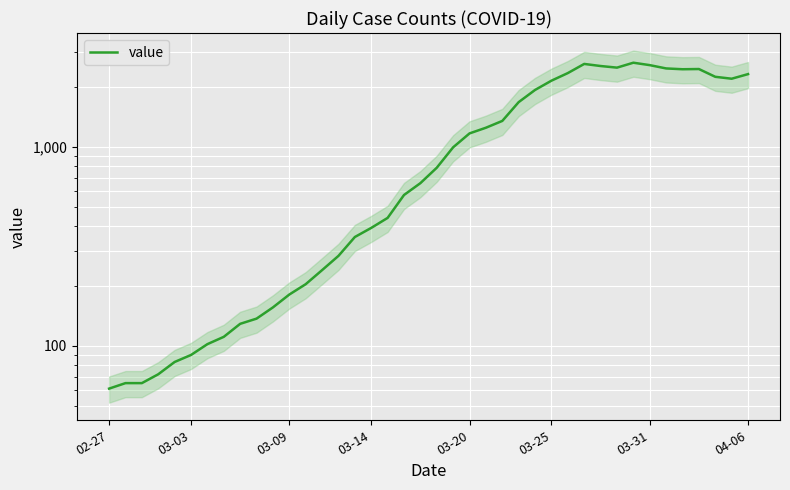

How many lines are shown in the chart?

1